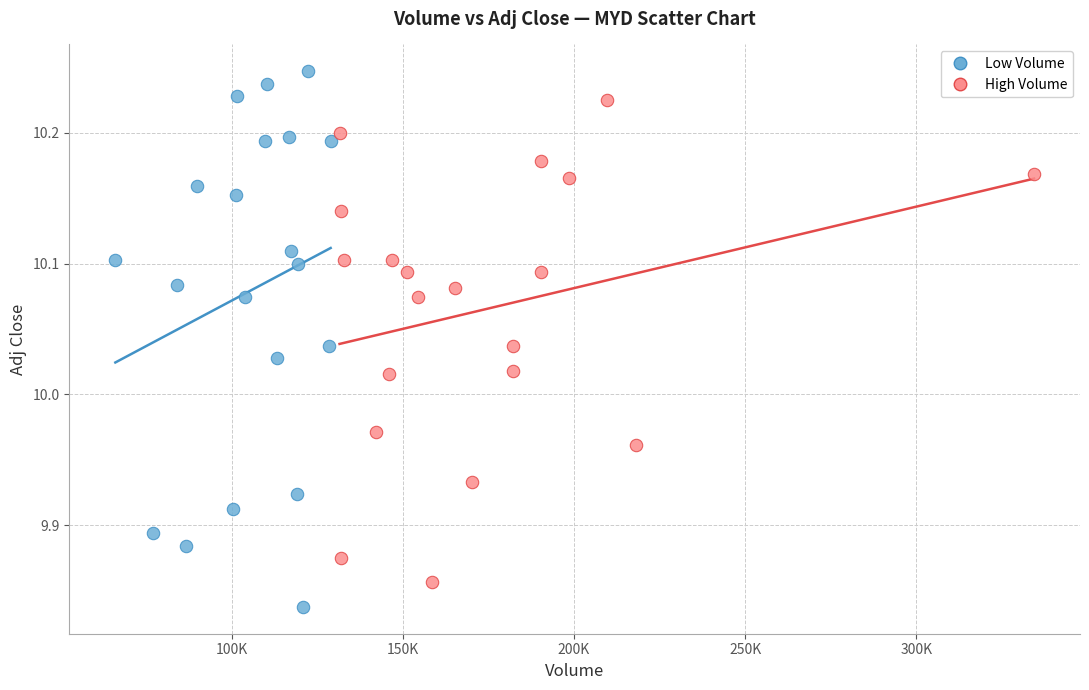

Which series contains the highest Y value?

Low Volume